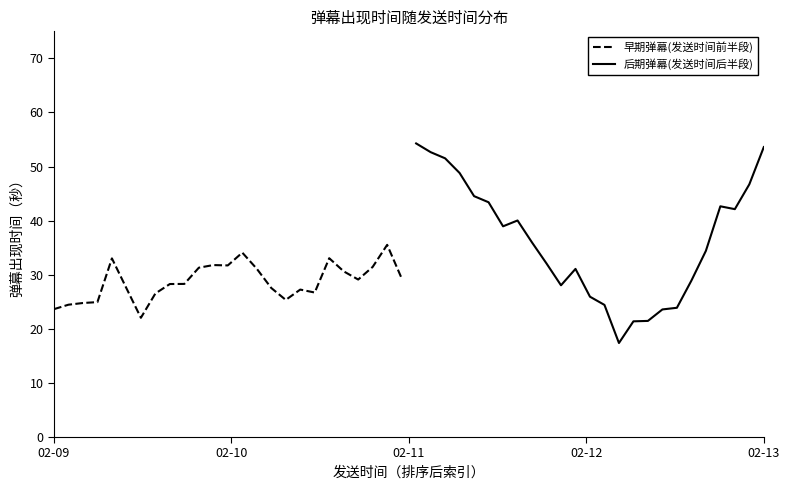

How many values in the 后期弹幕(发送时间后半段) series are below 35?

12